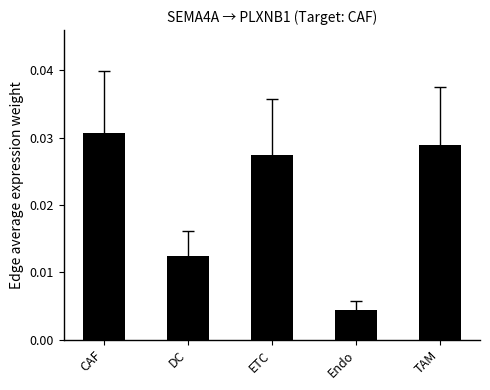

List the labels in order of value, largest first.

CAF, TAM, ETC, DC, Endo